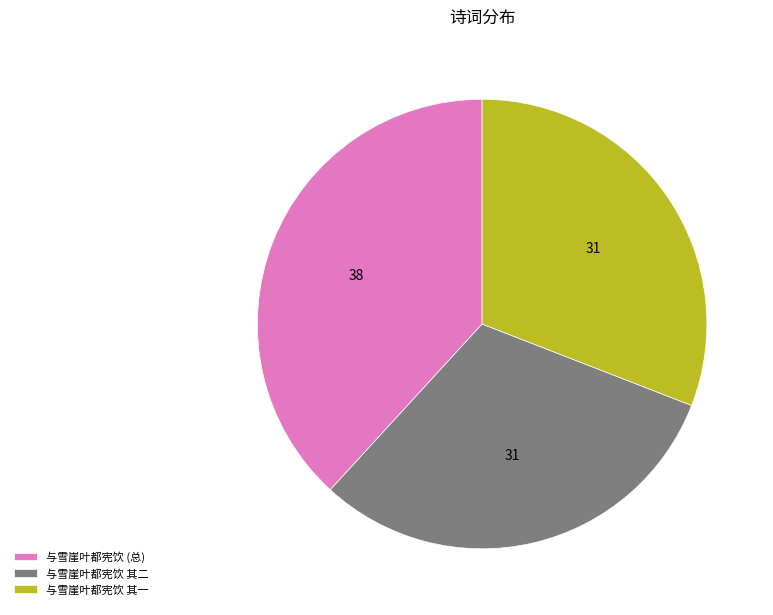

Is the sum of 与雪崖叶都宪饮 其二 and 与雪崖叶都宪饮 其一 greater than half?

Yes